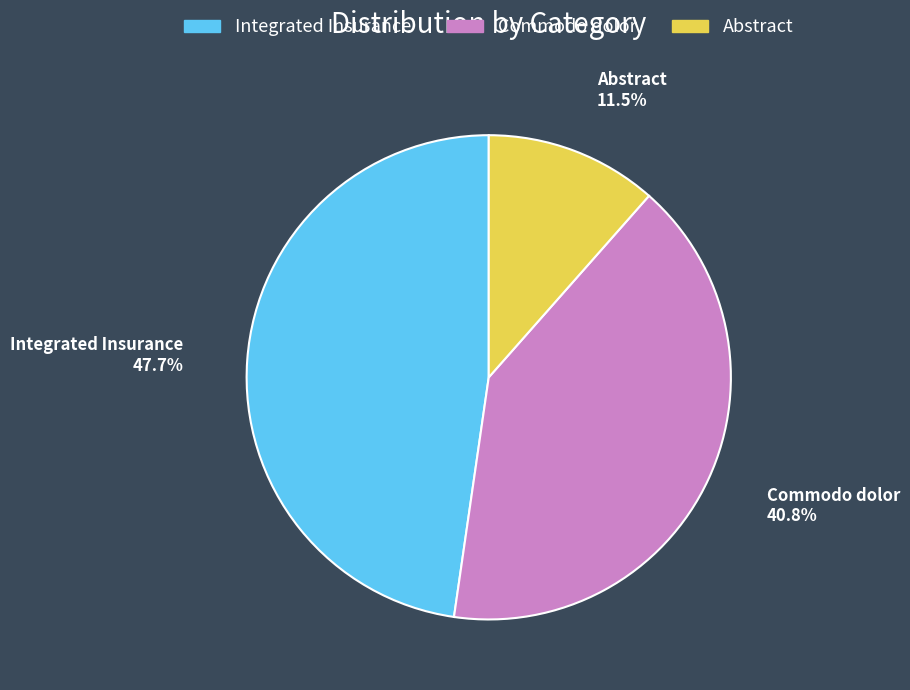

Count the number of slices in the pie.

3